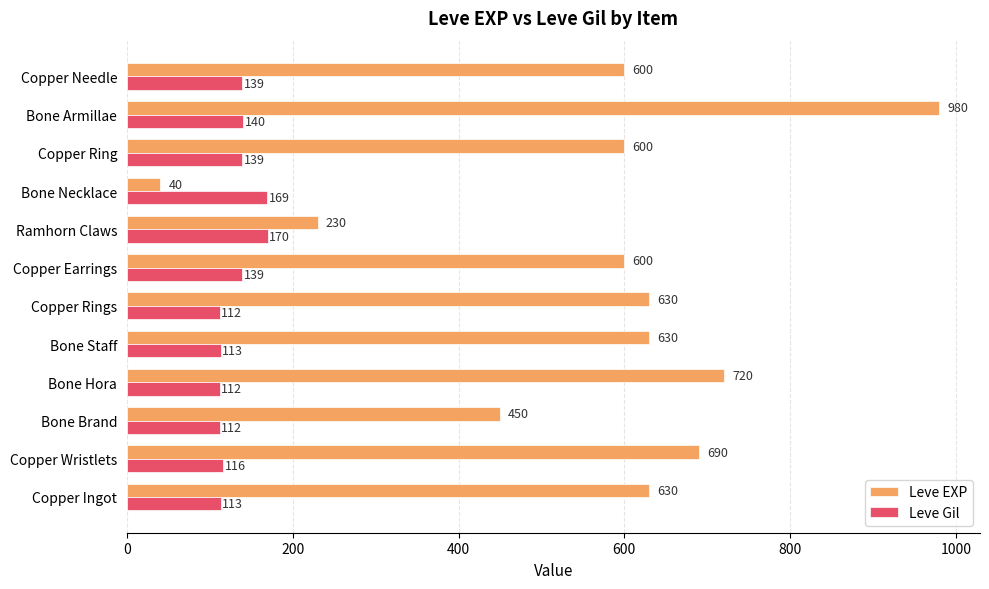

Is it true that Leve EXP equals 90 at Ramhorn Claws?

False